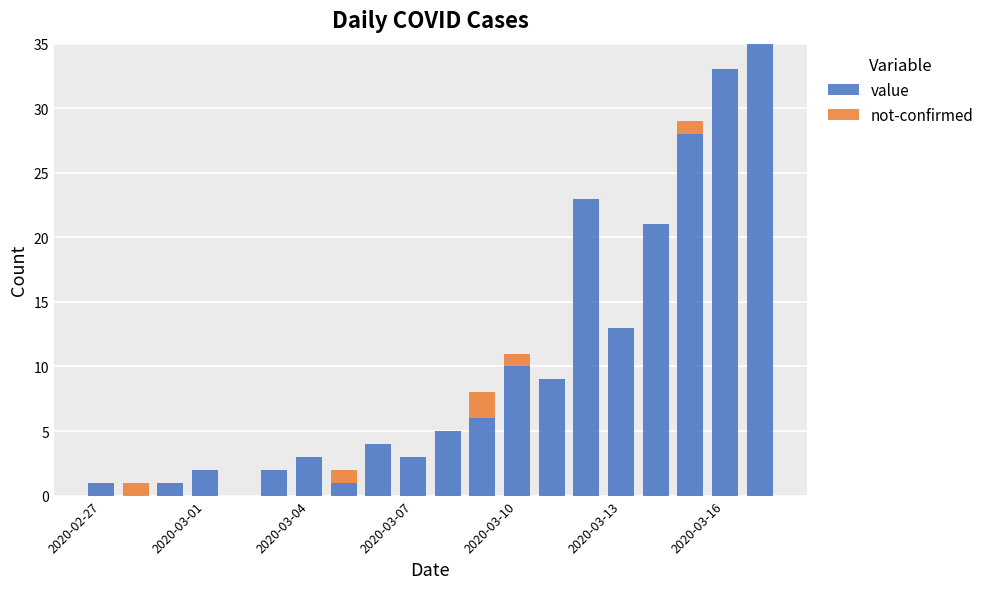

What is the sum of all value values?

200